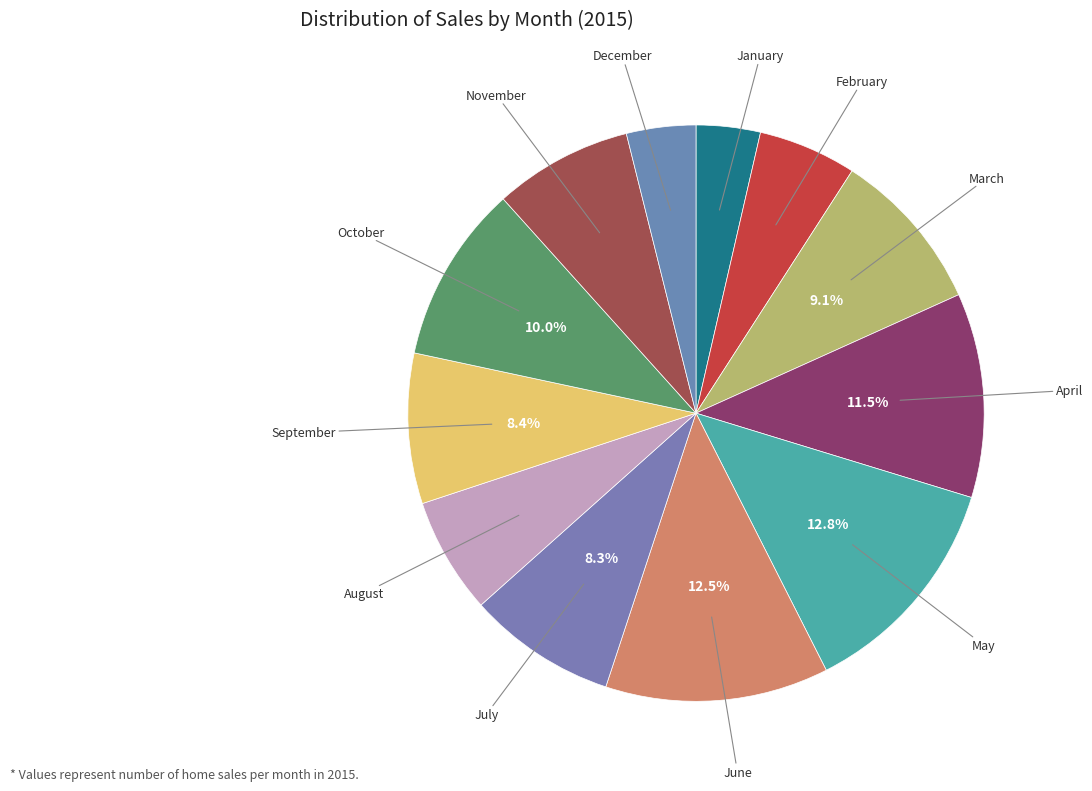

Count the number of slices in the pie.

12